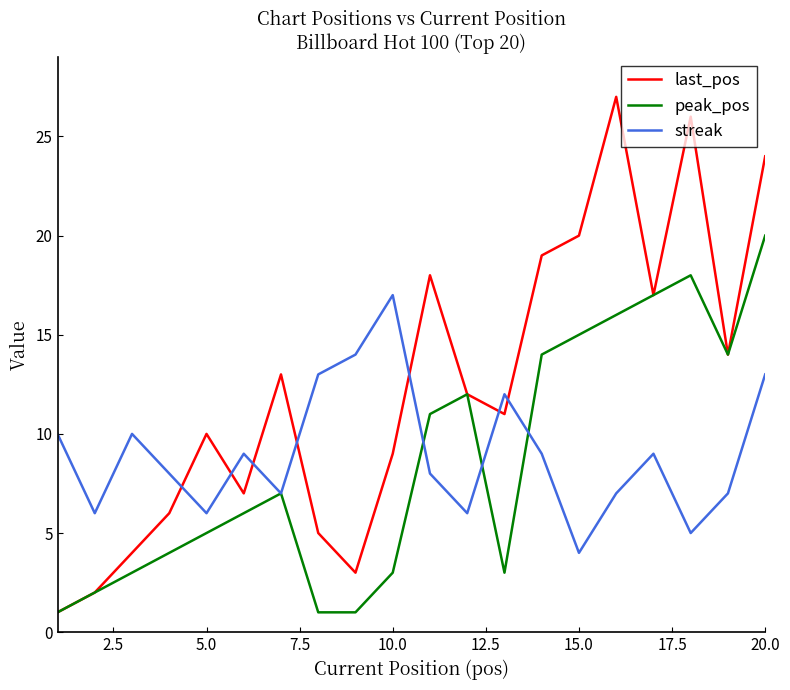

Reading right to left, what are all the values shown in this chart?

last_pos: 24	14	26	17	27	20	19	11	12	18	9	3	5	13	7	10	6	4	2	1
peak_pos: 20	14	18	17	16	15	14	3	12	11	3	1	1	7	6	5	4	3	2	1
streak: 13	7	5	9	7	4	9	12	6	8	17	14	13	7	9	6	8	10	6	10